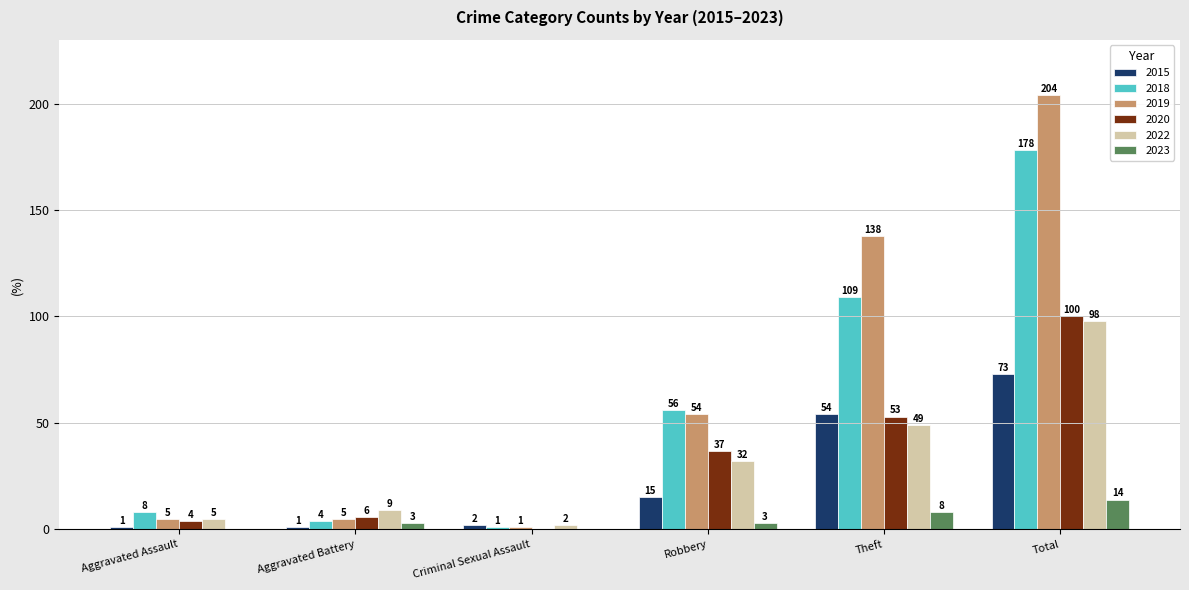

At which label is 2015 closest to 37?

Theft